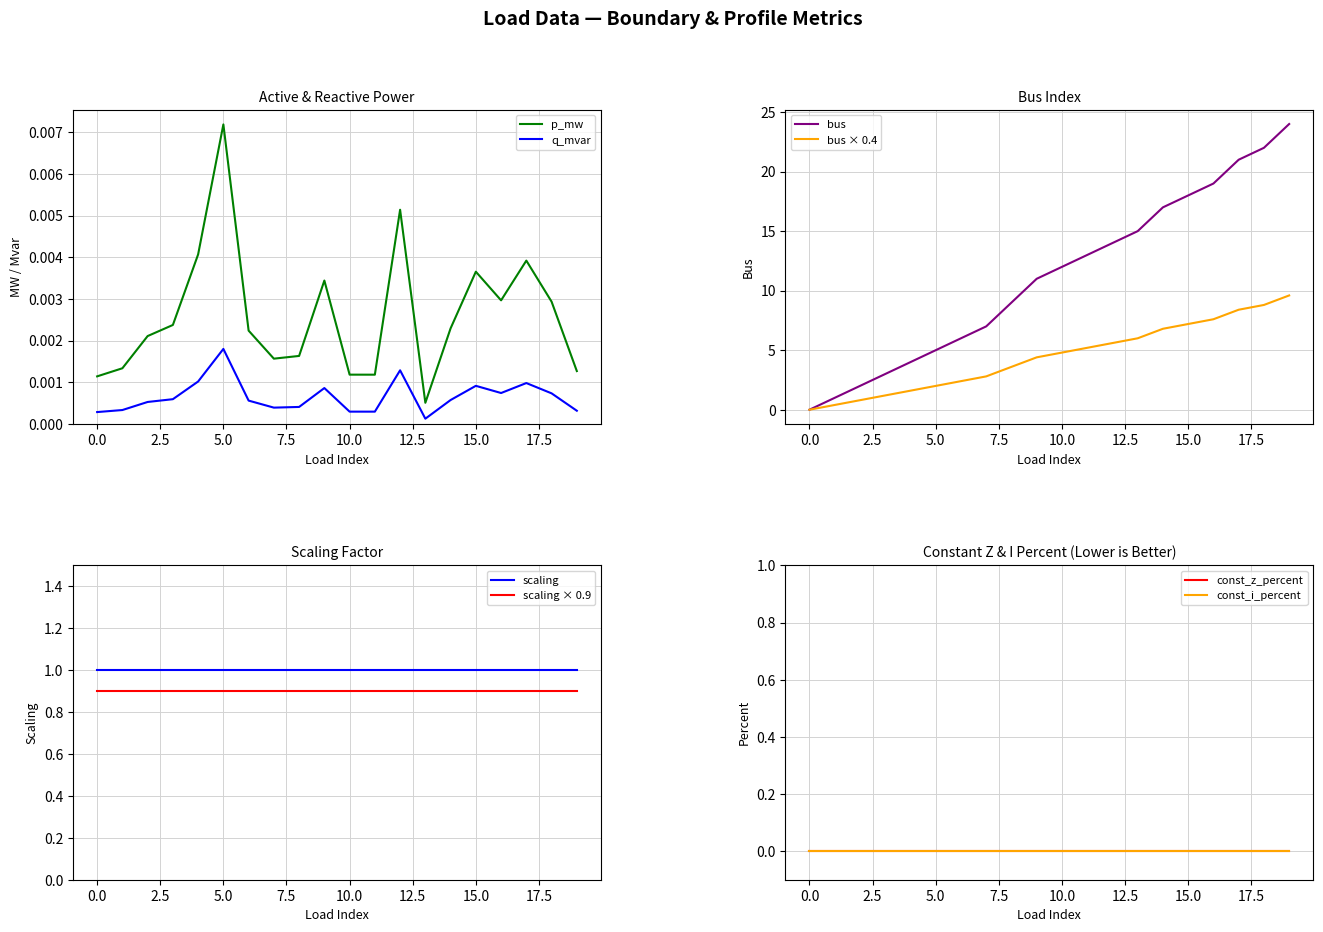

Which series has the widest spread of values?

bus